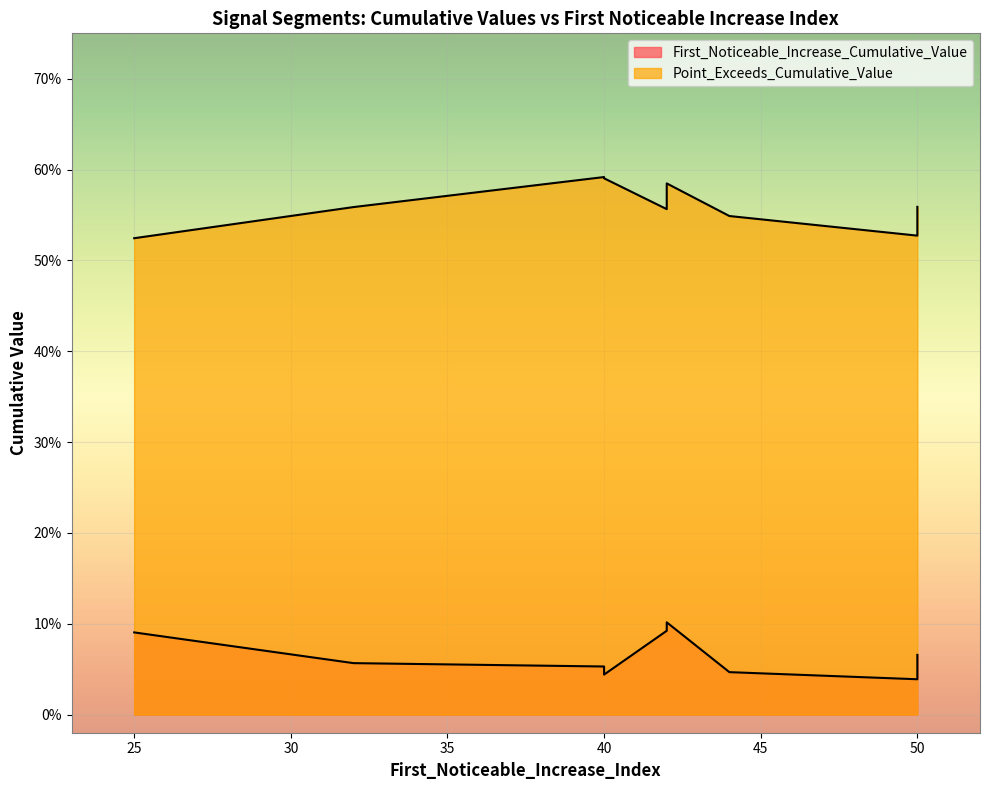

At which label is First_Noticeable_Increase_Cumulative_Value closest to 0?

50